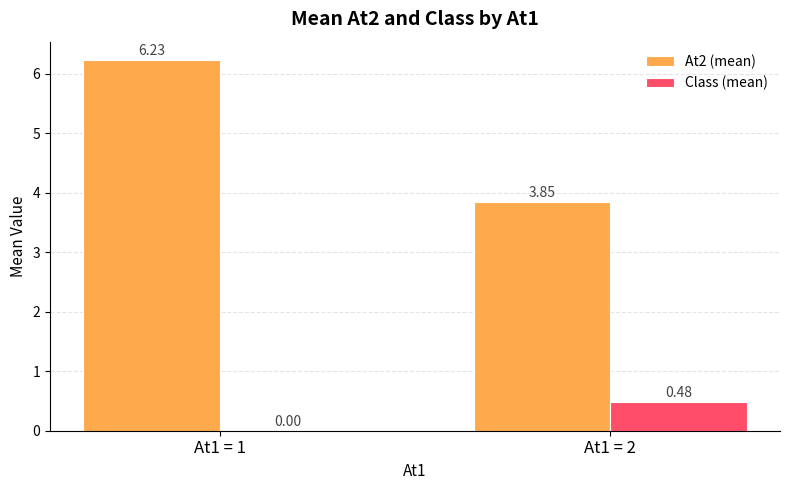

Which series changed the most between At1 = 1 and At1 = 2?

At2 (mean)